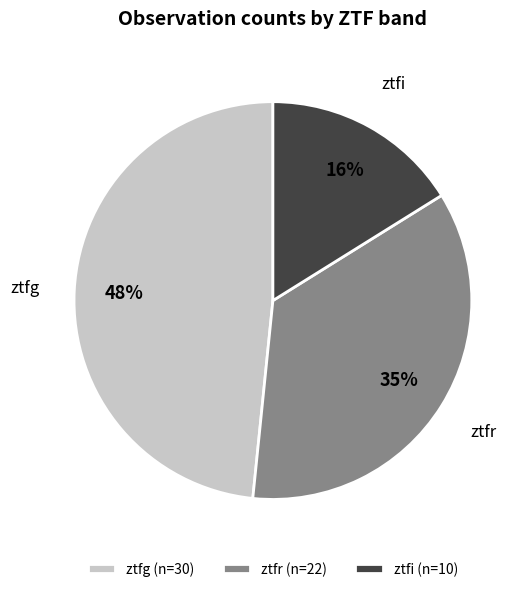

Which category has the biggest portion of the pie?

ztfg